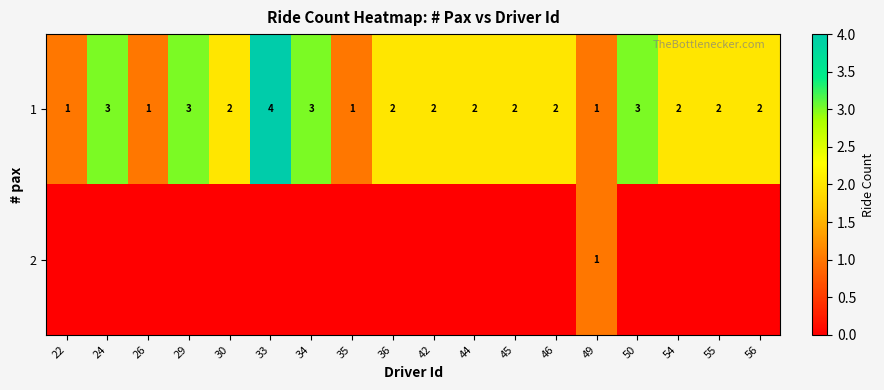

What is the difference between the second highest and second lowest values in the 1 series?

2